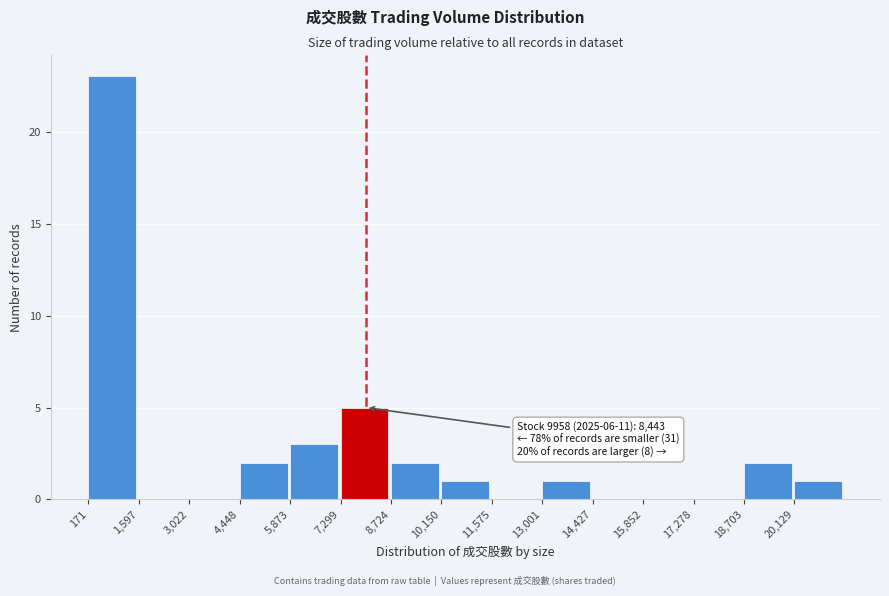

Which range on the x-axis has the tallest bar?

200 to 1600